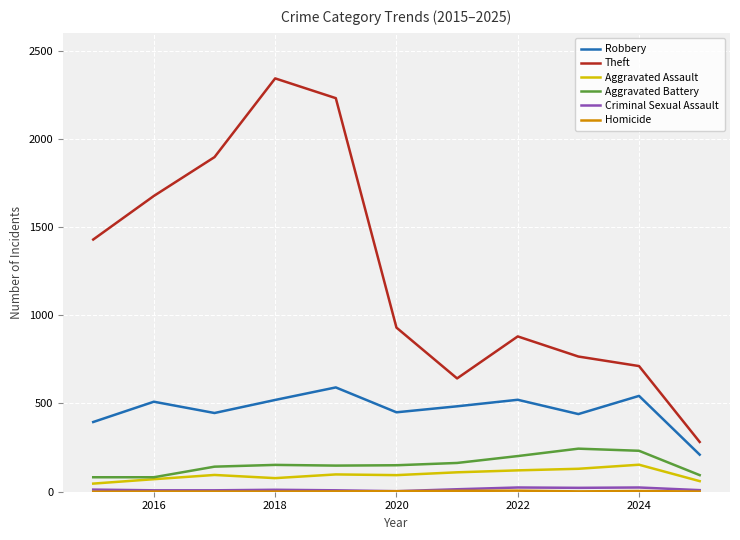

Which series has the largest range (max minus min)?

Theft